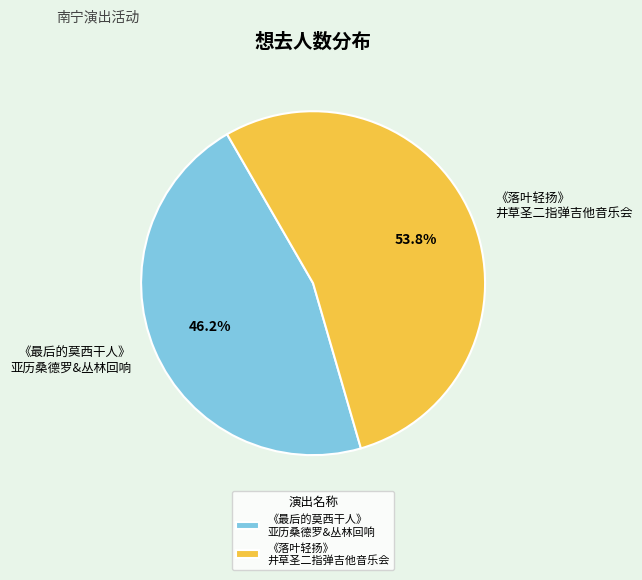

What is the largest slice in the pie chart?

《落叶轻扬》 井草圣二指弹吉他音乐会